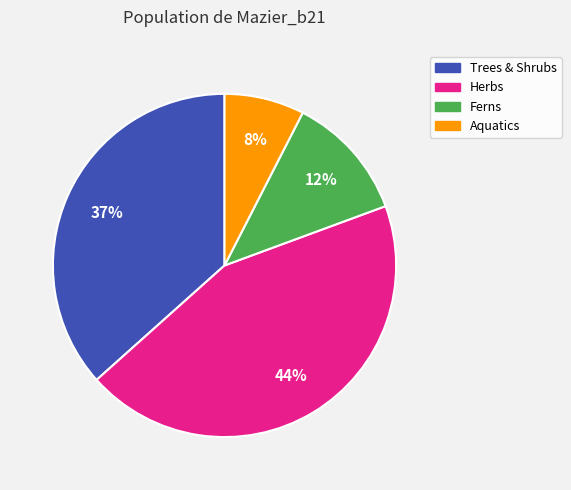

Does any single category account for the majority?

No